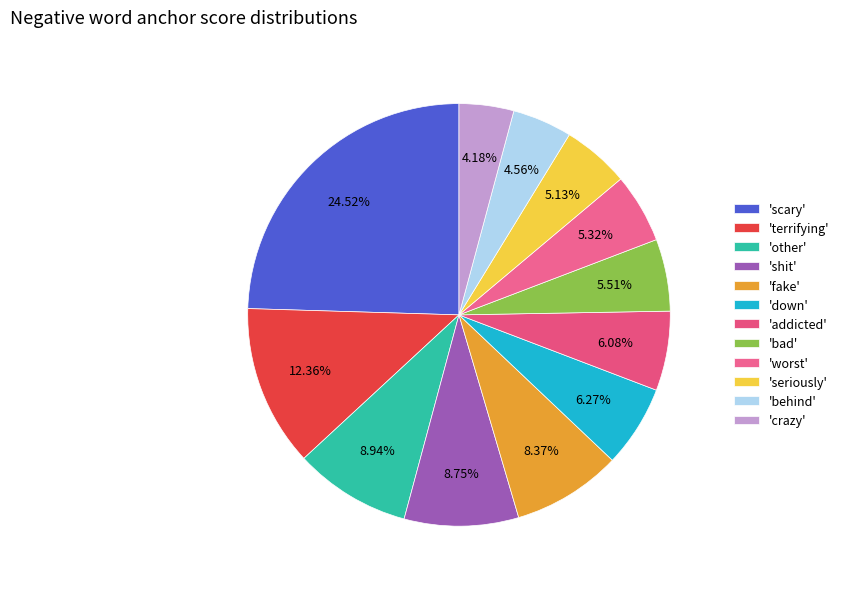

Which category has the smallest portion of the pie?

crazy